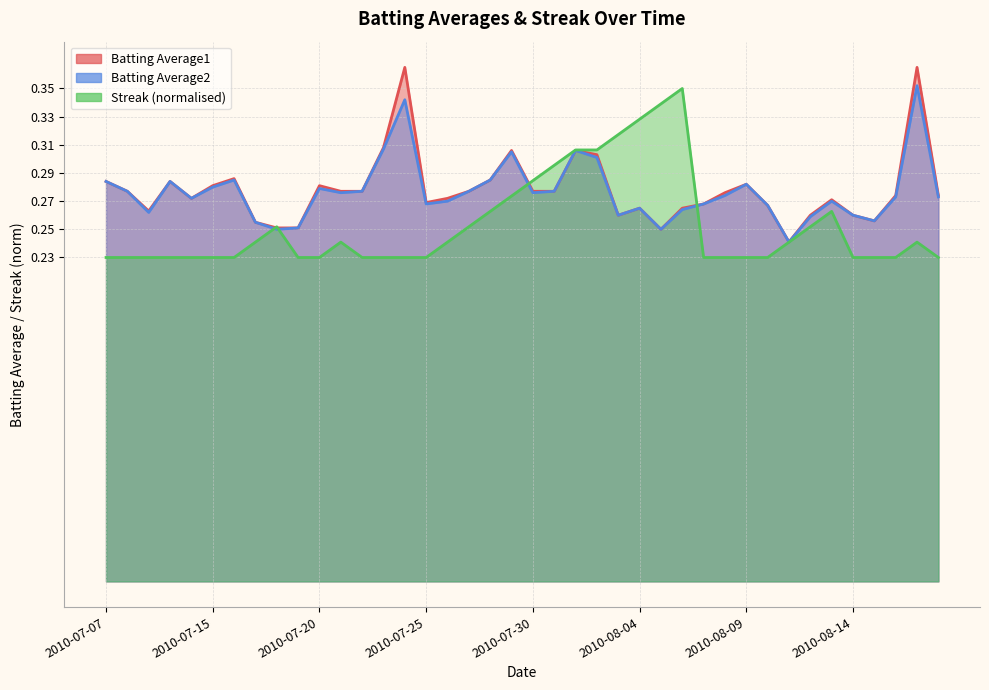

Is it true that Streak equals 0.3 at 2010-07-31?

True